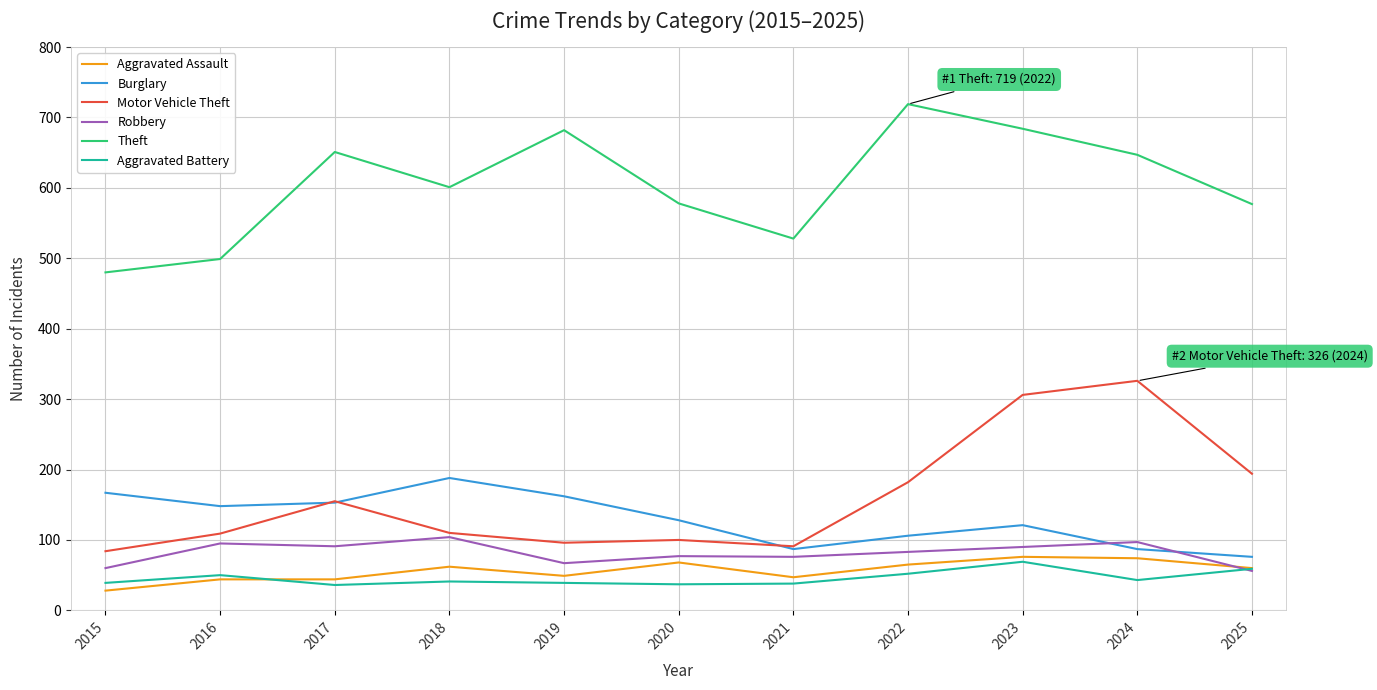

Which series changed the most between 2023 and 2025?

Motor Vehicle Theft